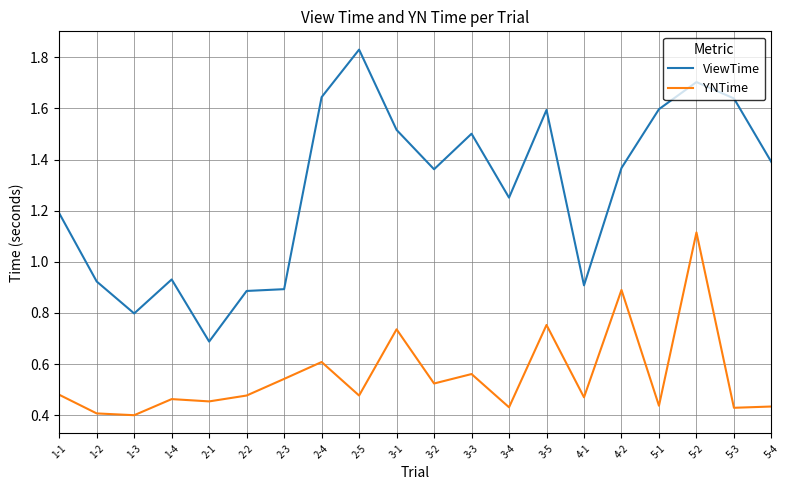

True or false: ViewTime and YNTime cross at least once.

False